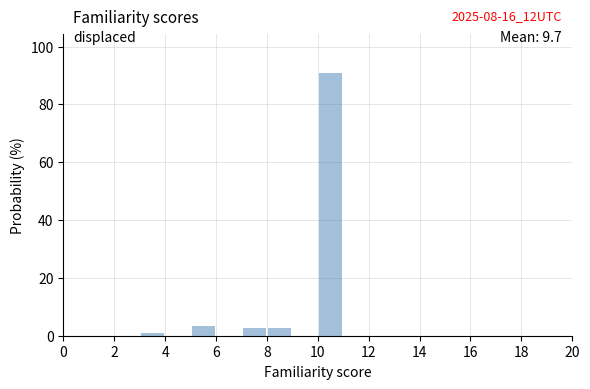

Over which range of the x-axis is the bar tallest?

10 to 11